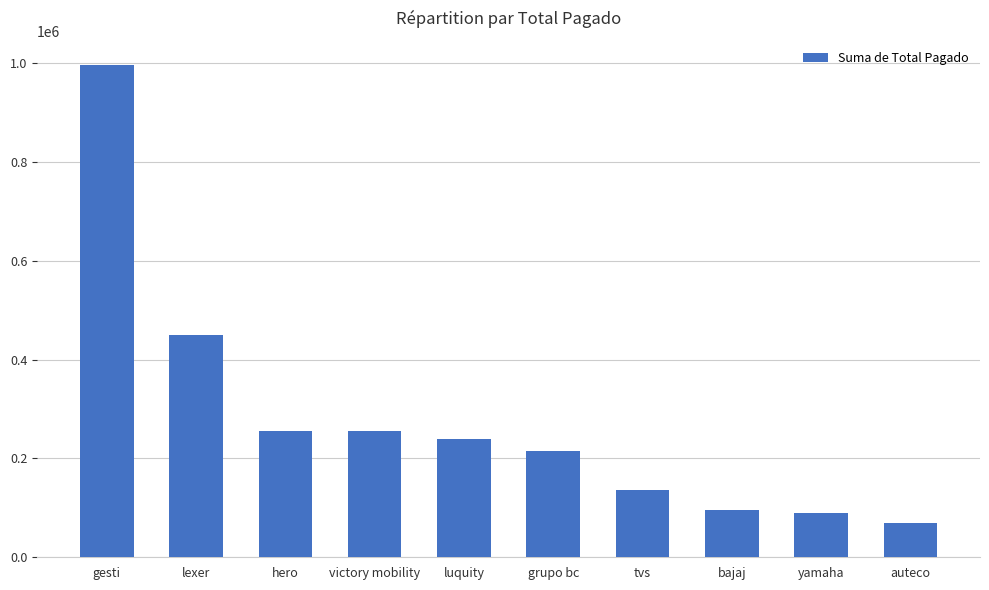

Where does the data first go above 240000?

gesti